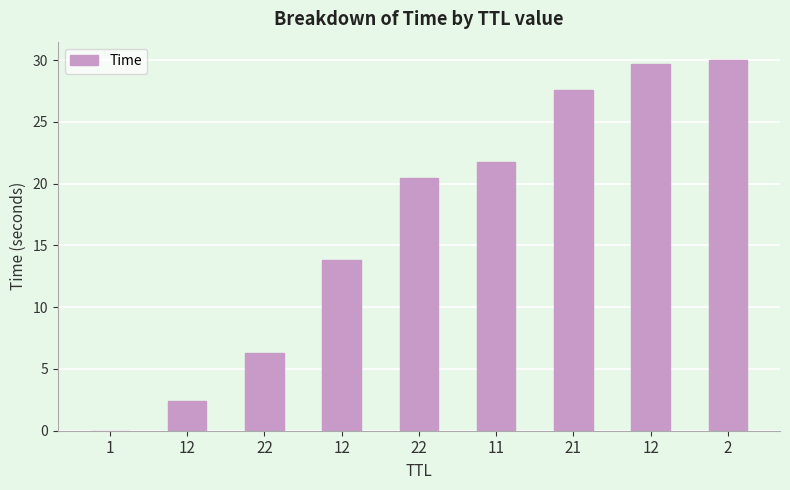

Is it true that the value at 12 is 9.6?

False